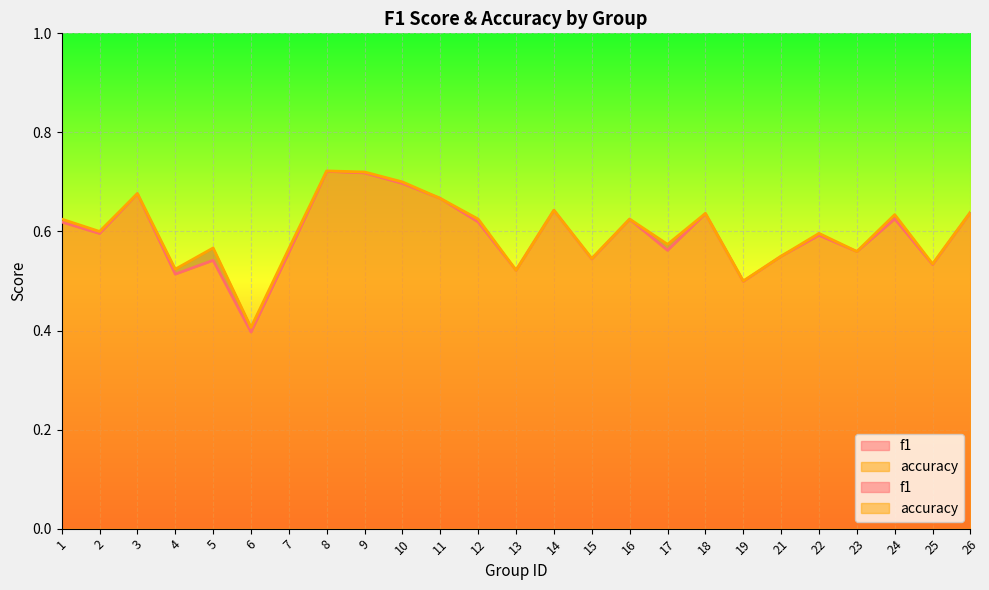

Which series has the largest total across all categories?

accuracy